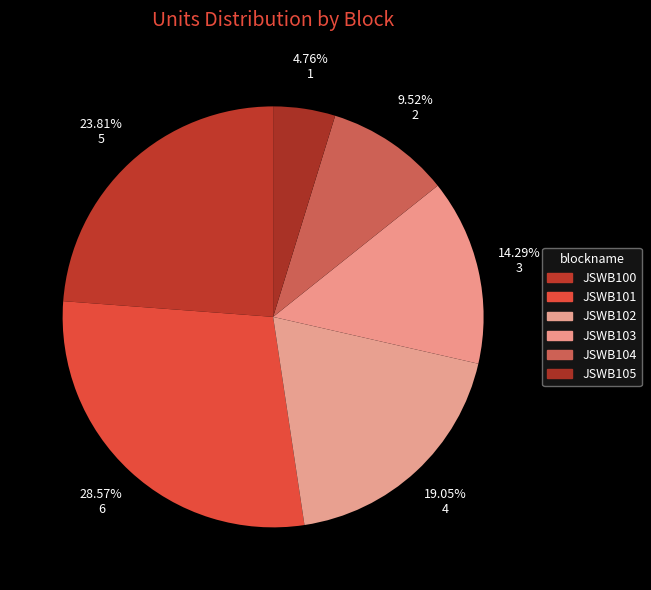

The JSWB102 slice represents 33% of the pie. True or false?

False